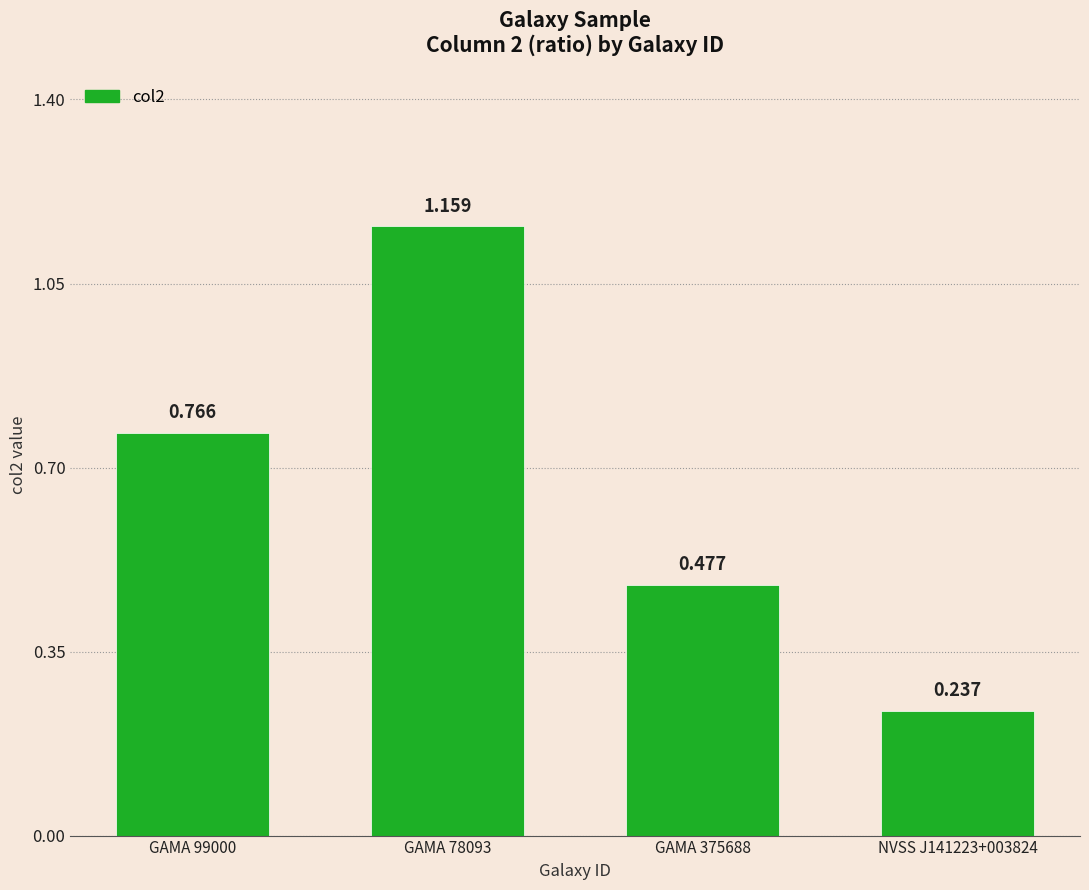

What is the minimum value shown in the chart?

0.2